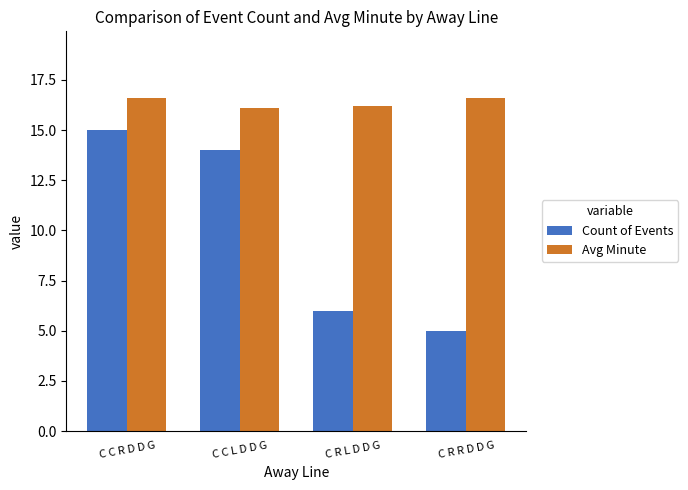

Which series has the largest total across all categories?

Avg Minute